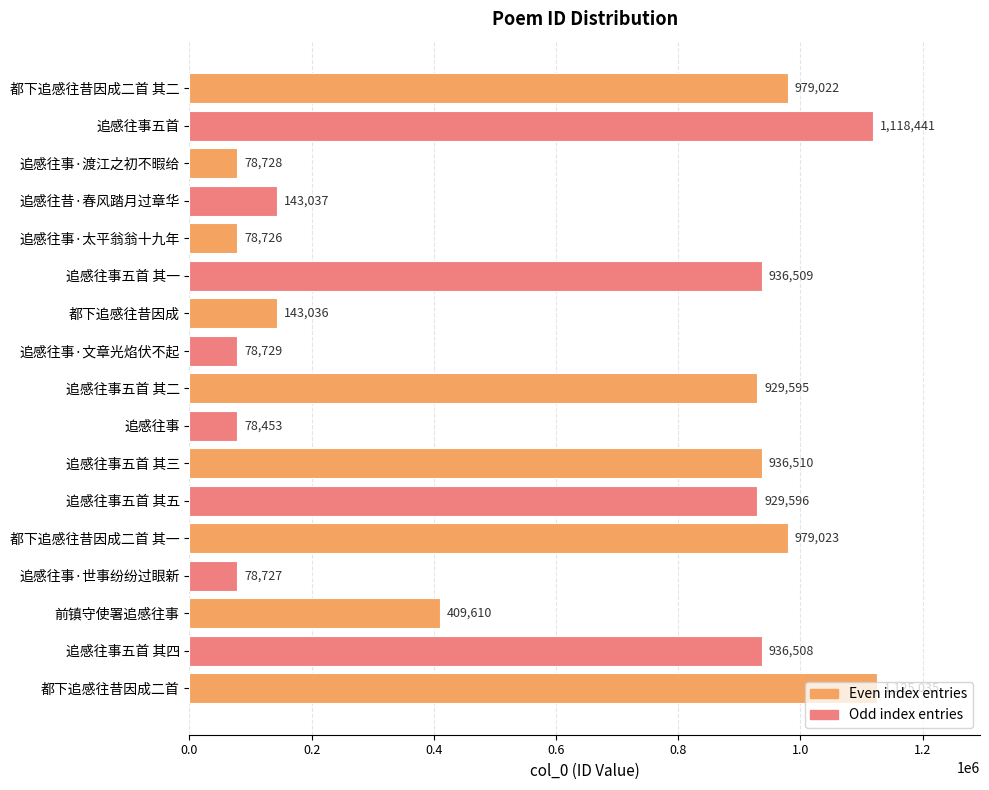

List the labels in order of value, smallest first.

追感往事, 追感往事·太平翁翁十九年, 追感往事·世事纷纷过眼新, 追感往事·渡江之初不暇给, 追感往事·文章光焰伏不起, 都下追感往昔因成, 追感往昔·春风踏月过章华, 前镇守使署追感往事, 追感往事五首 其二, 追感往事五首 其五, 追感往事五首 其四, 追感往事五首 其一, 追感往事五首 其三, 都下追感往昔因成二首 其二, 都下追感往昔因成二首 其一, 追感往事五首, 都下追感往昔因成二首